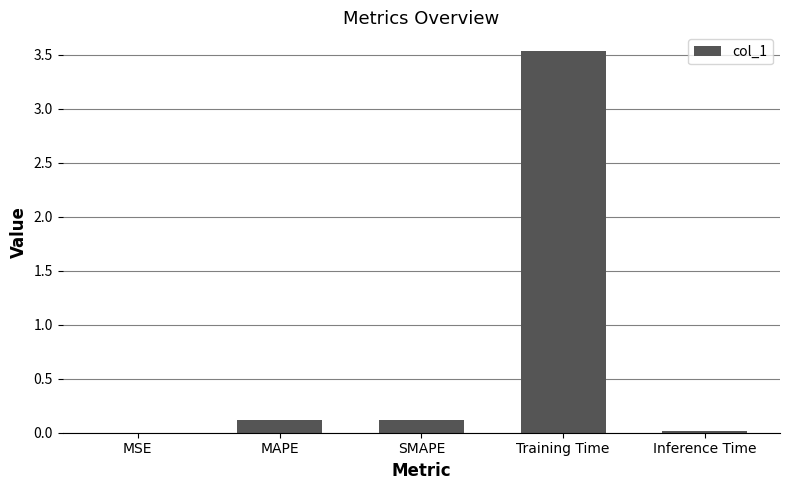

Which label corresponds to the largest value in the chart?

Training Time